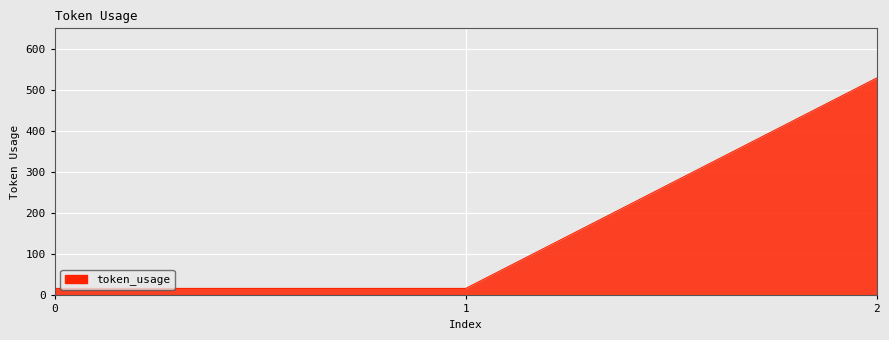

Does the chart display data point markers on the line(s)?

No